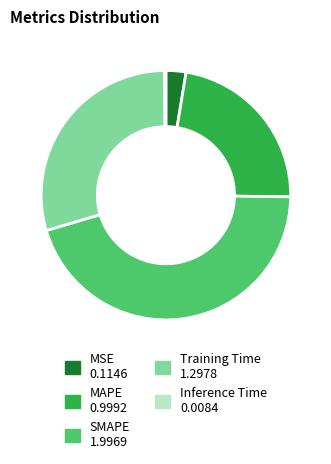

Is the sum of MAPE and MSE greater than half?

No